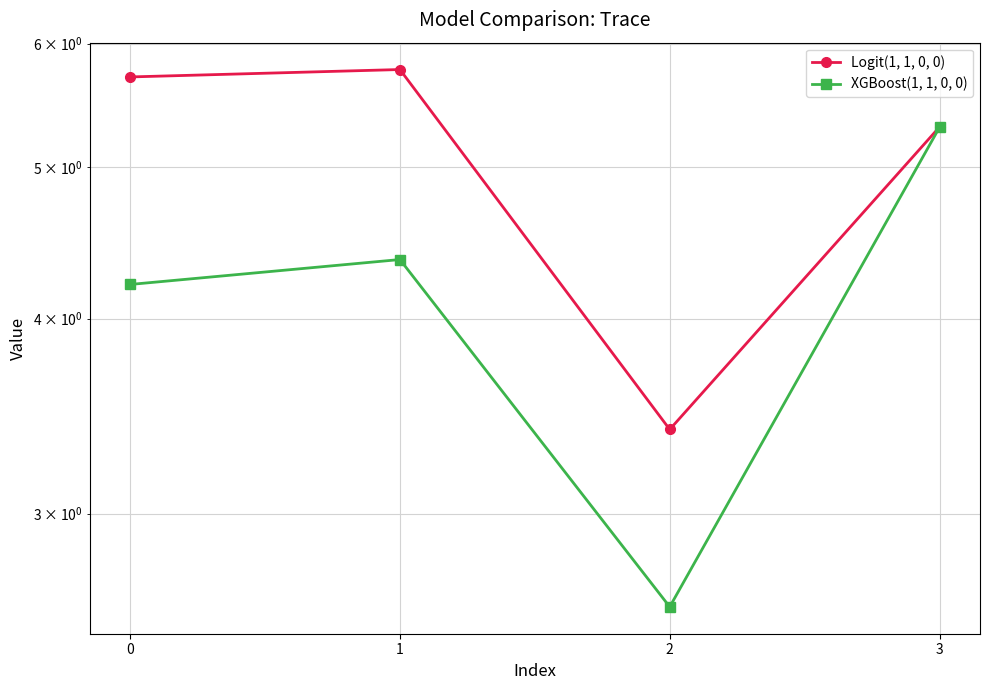

The value of Logit(1, 1, 0, 0) at 1 is 5.8. True or false?

True